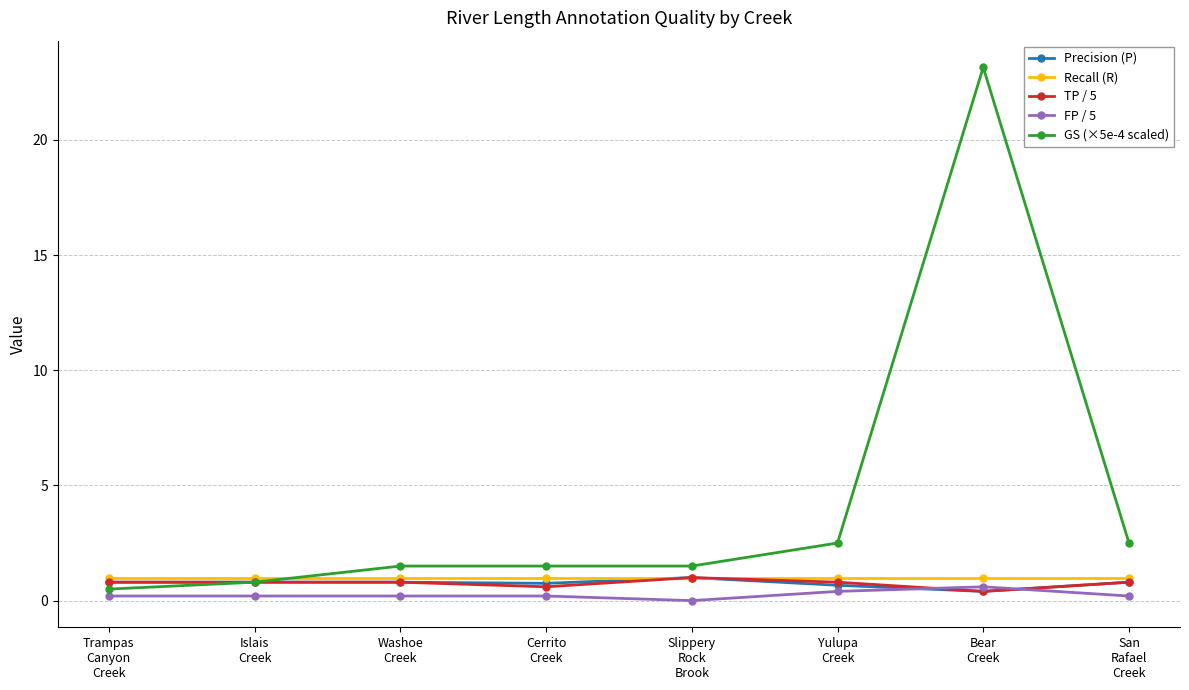

At which category is the sum across all series the highest?

Bear
Creek